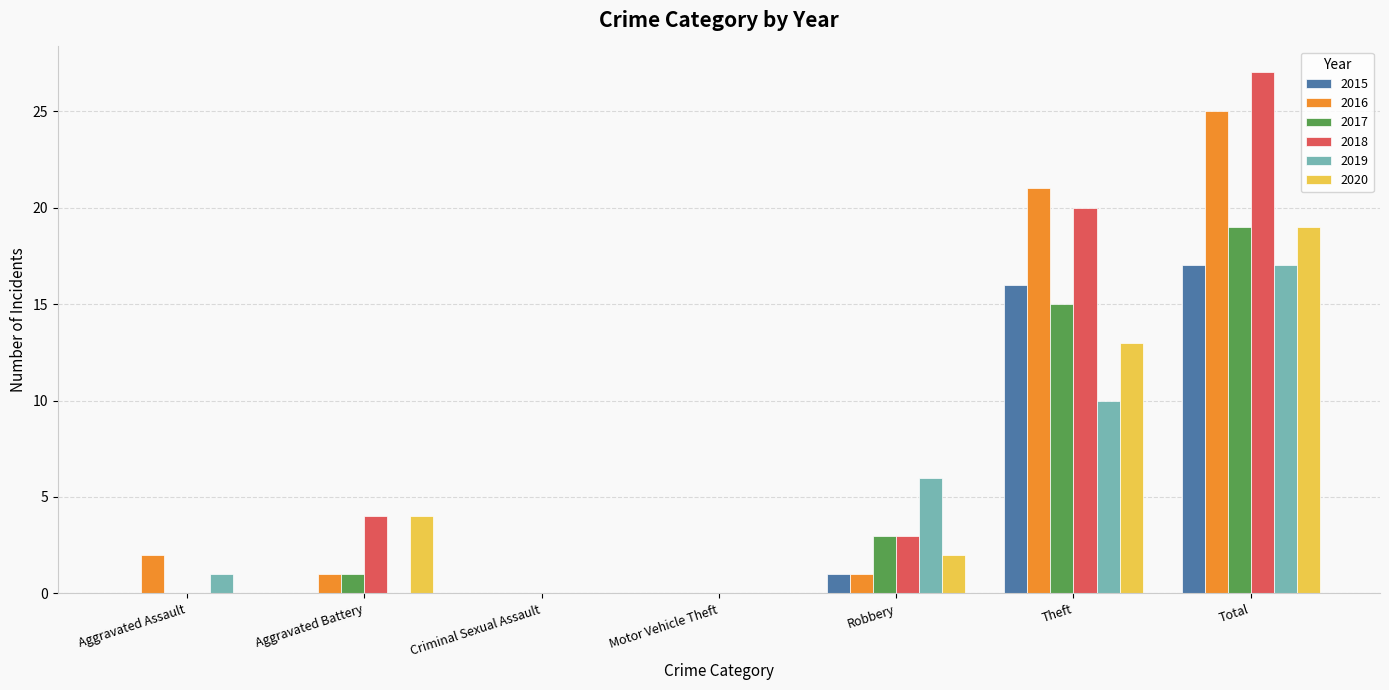

Which category has the highest value across all series?

Total